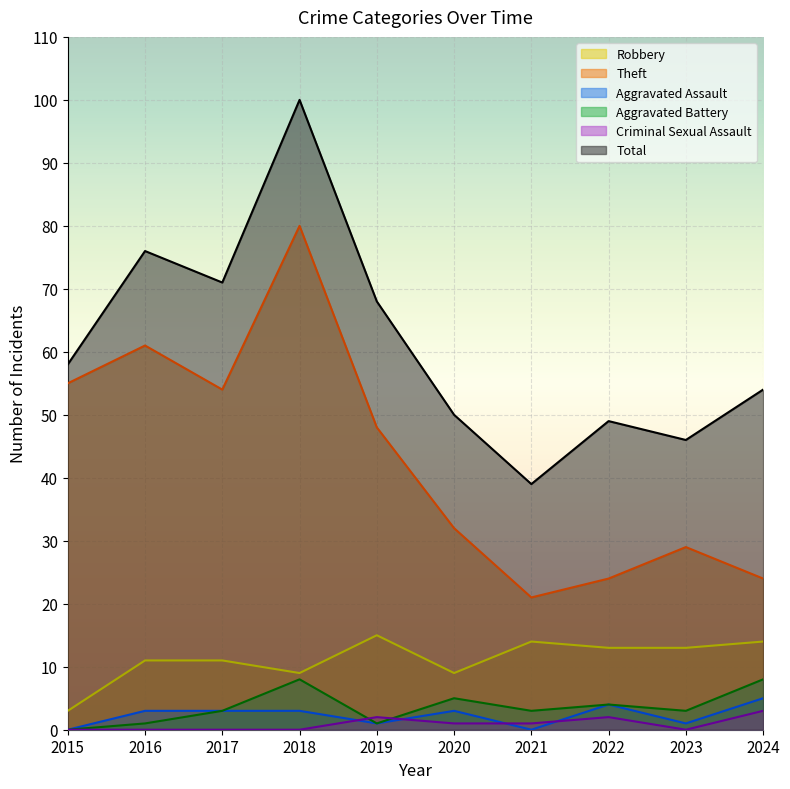

What is the approximate value of Aggravated Battery at 2018?

8